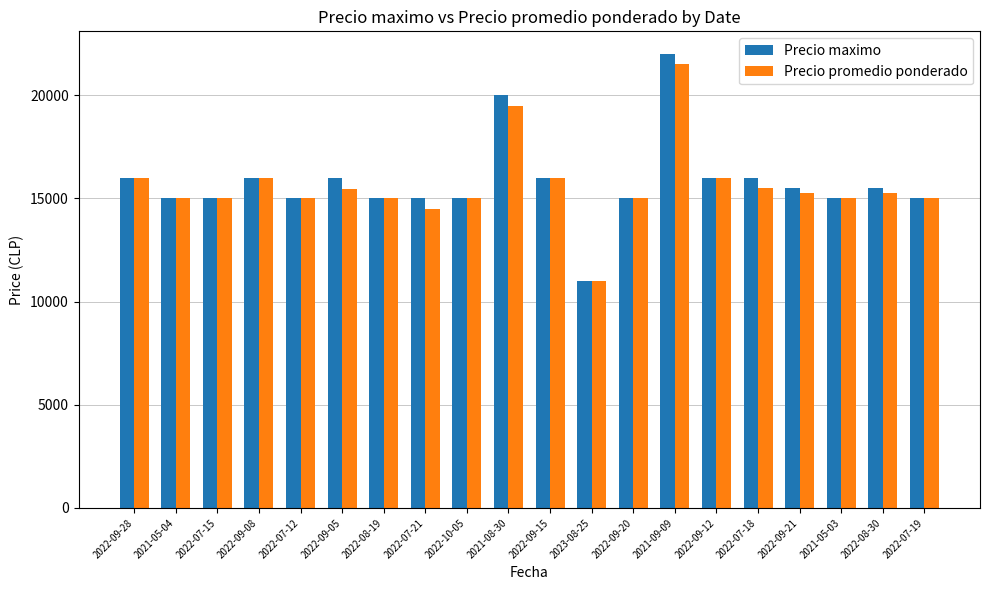

What are all the series names shown in the legend?

Precio maximo, Precio promedio ponderado